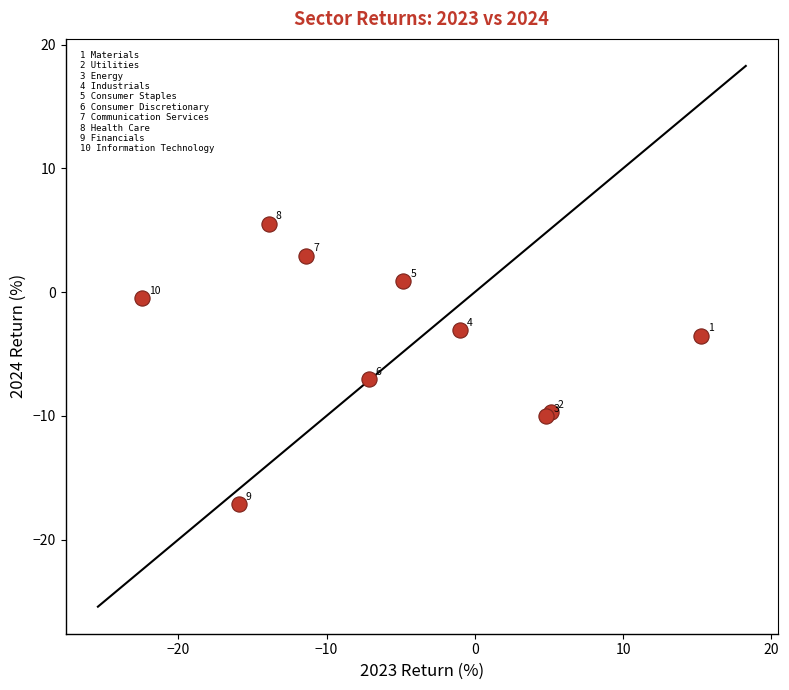

What Y value in the scatter plot is closest to -5?

-3.5